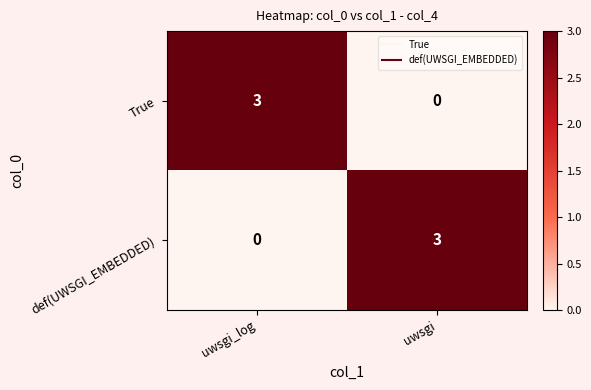

Reading right to left, extract all data points from this chart.

True: 0	3
def(UWSGI_EMBEDDED): 3	0